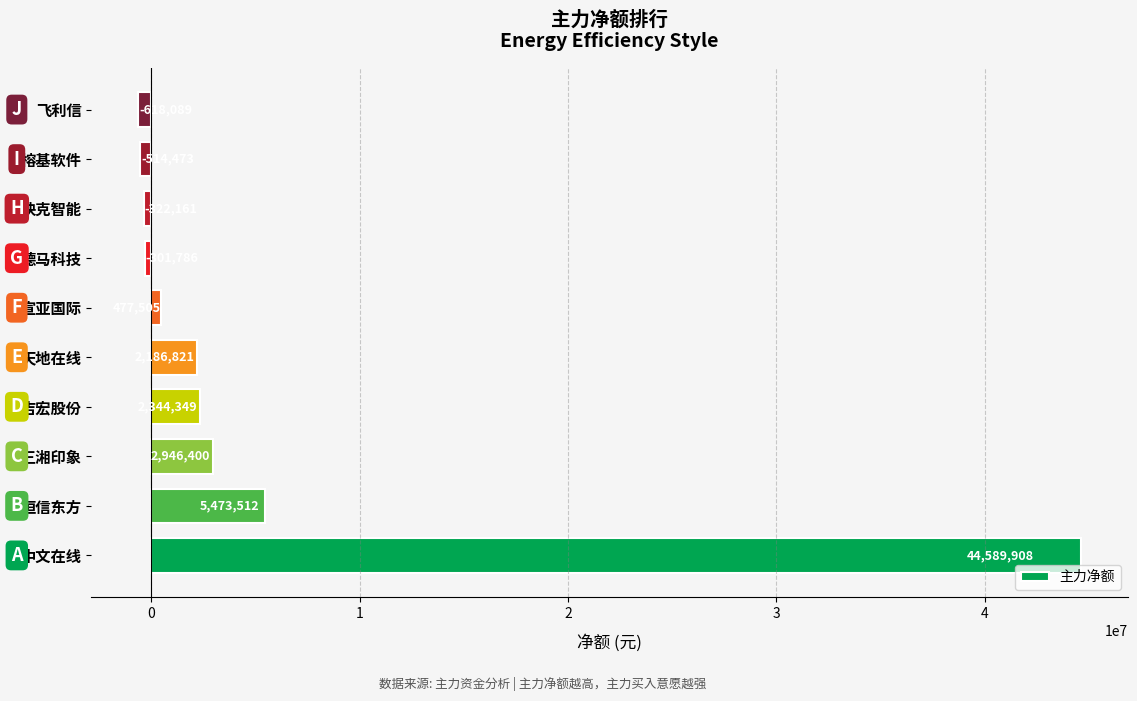

What is the difference between the maximum and minimum values?

45207997